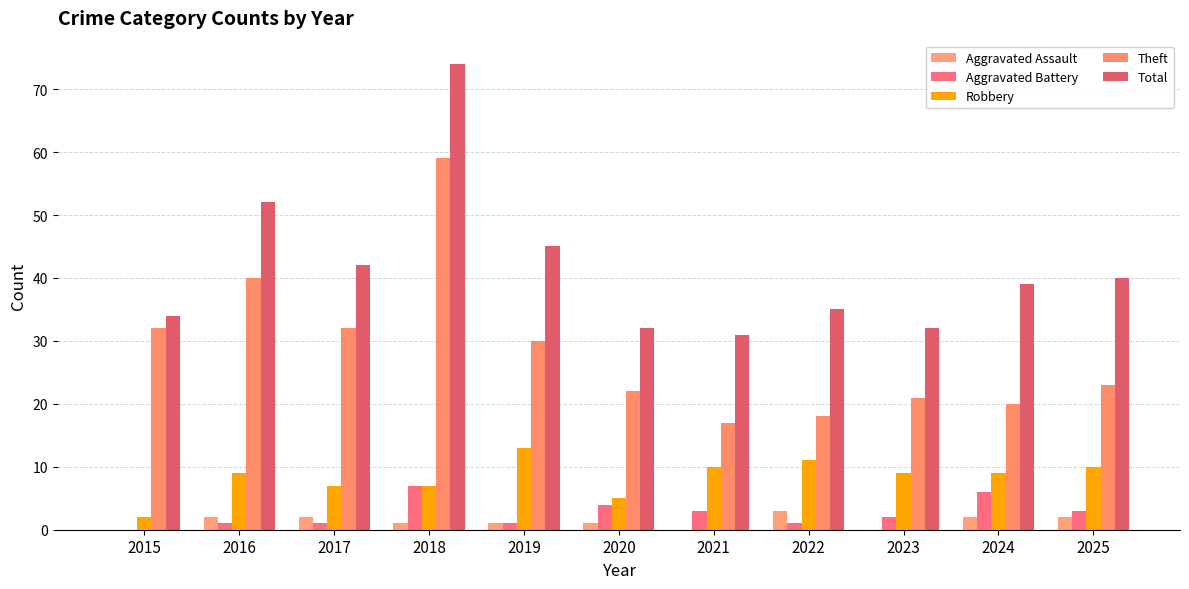

Which series has the largest range (max minus min)?

Total